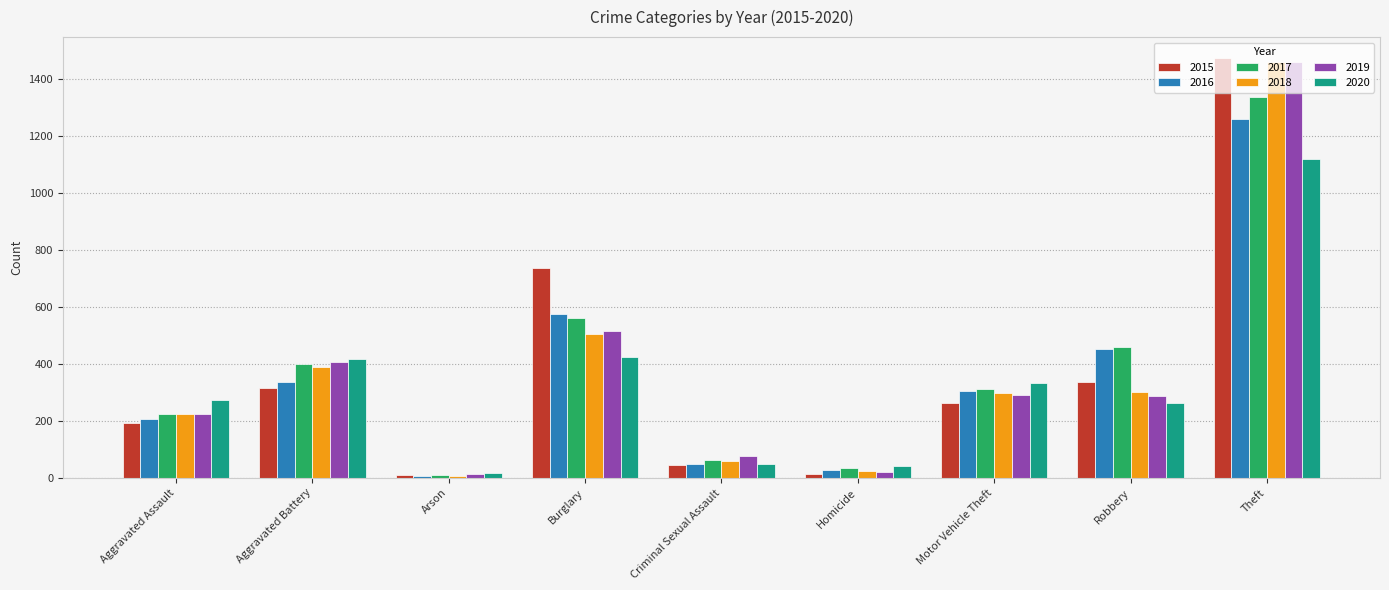

What is the sum of the 2018 values at Arson and Burglary?

513